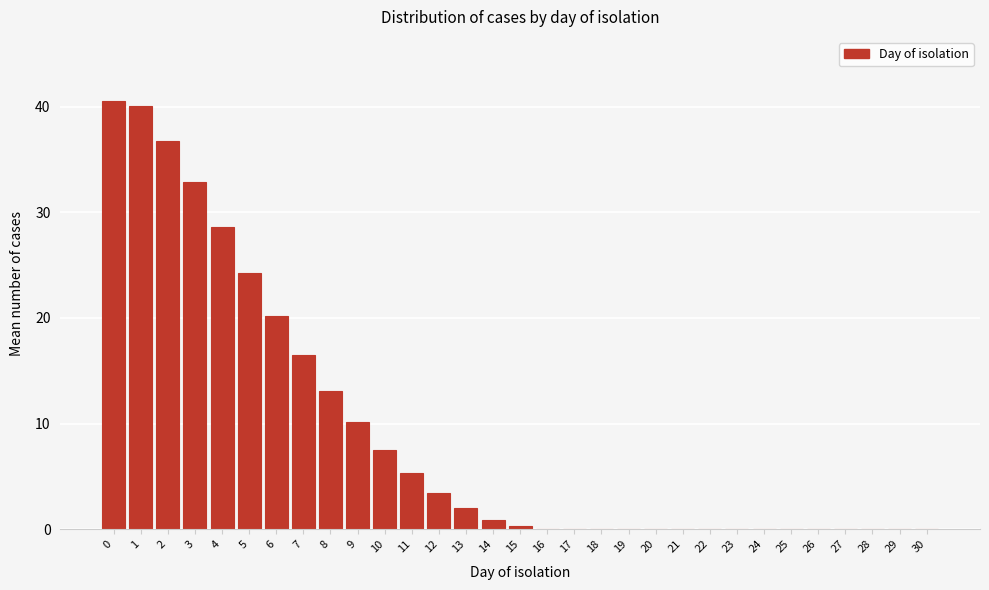

What is the approximate value at 4?

28.6